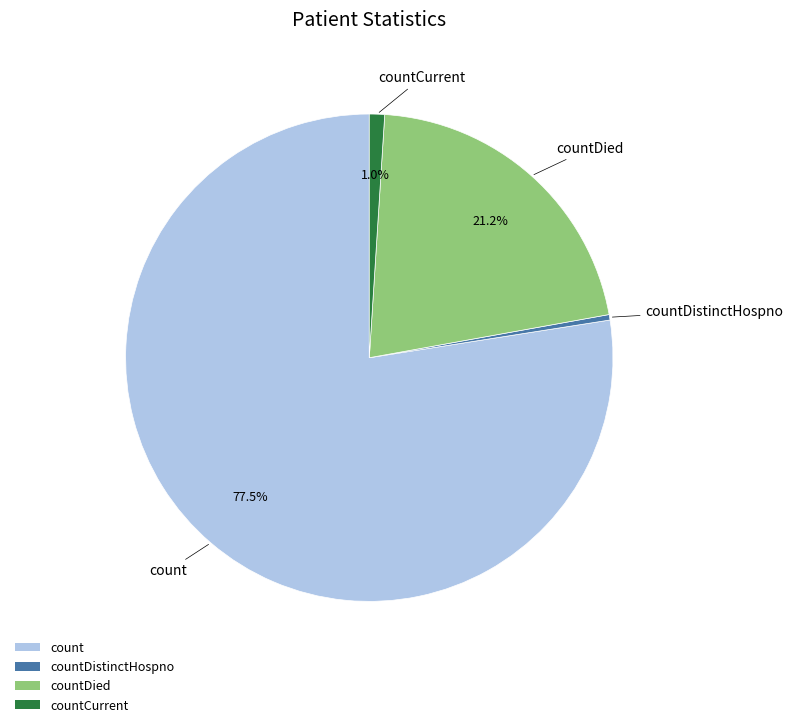

Which has a higher value, countDistinctHospno or count?

count